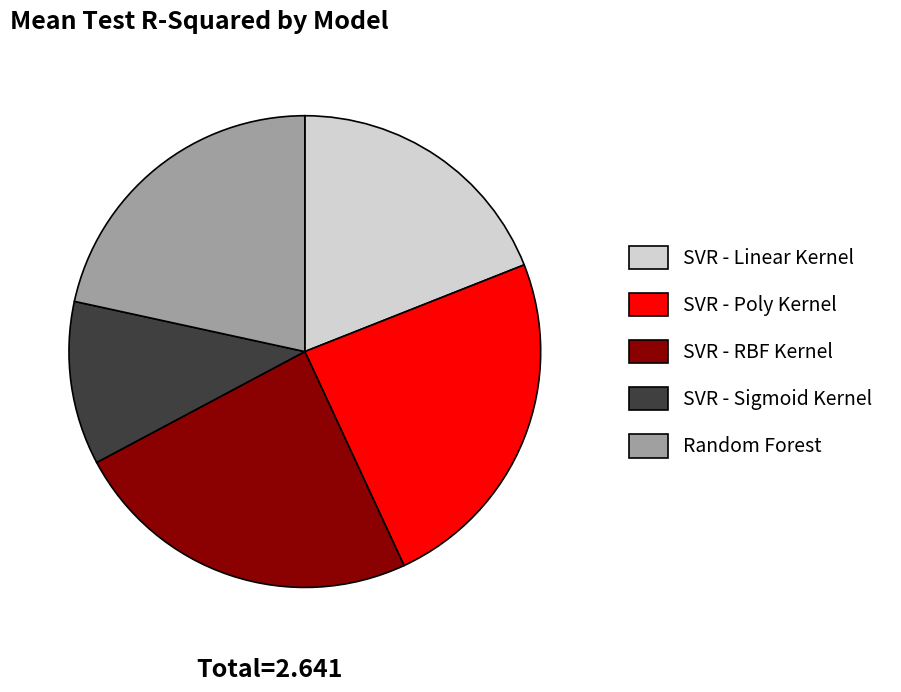

Do SVR - RBF Kernel and Random Forest together represent more than half of the pie?

No